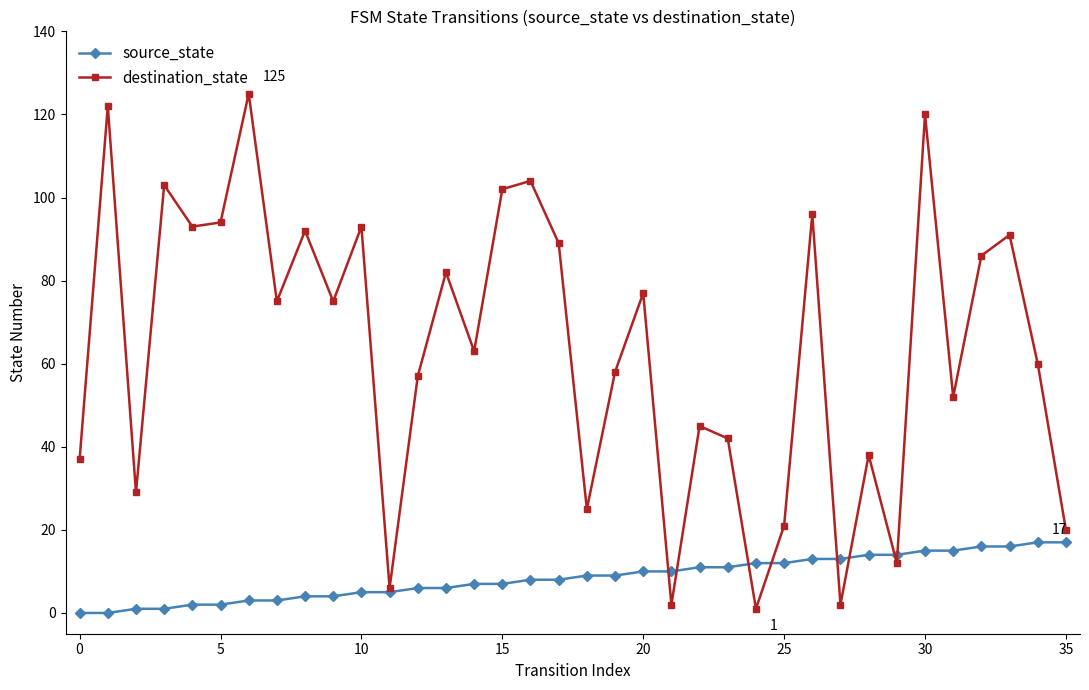

How many series are shown in this chart?

2